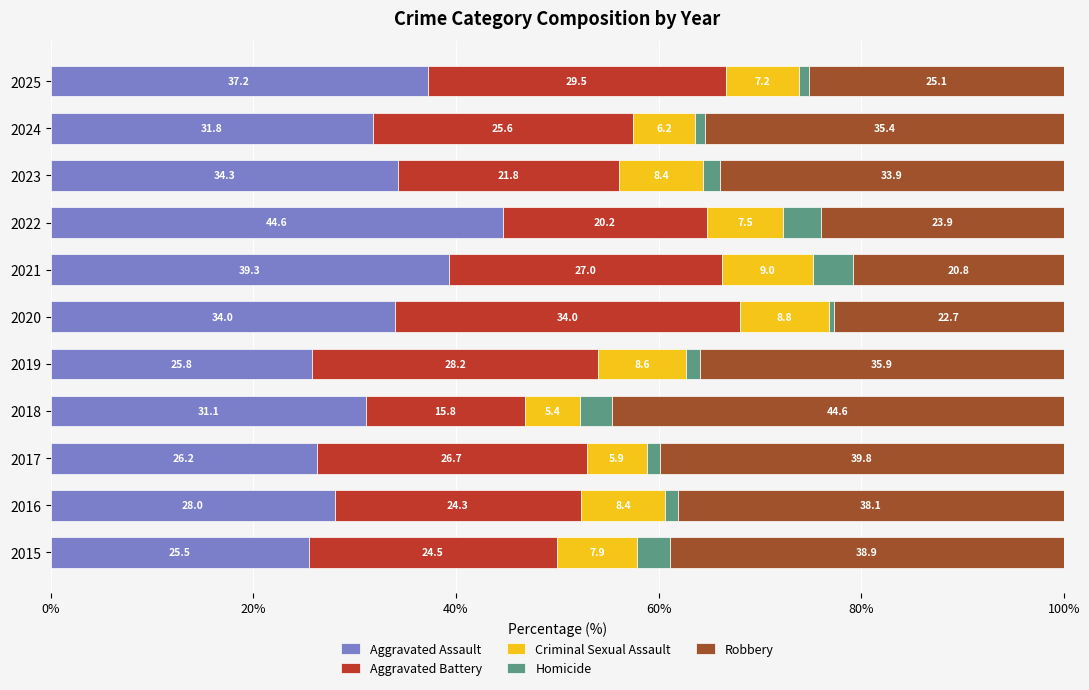

List the labels in order of Aggravated Assault value, largest first.

2022, 2021, 2025, 2023, 2020, 2024, 2018, 2016, 2017, 2019, 2015